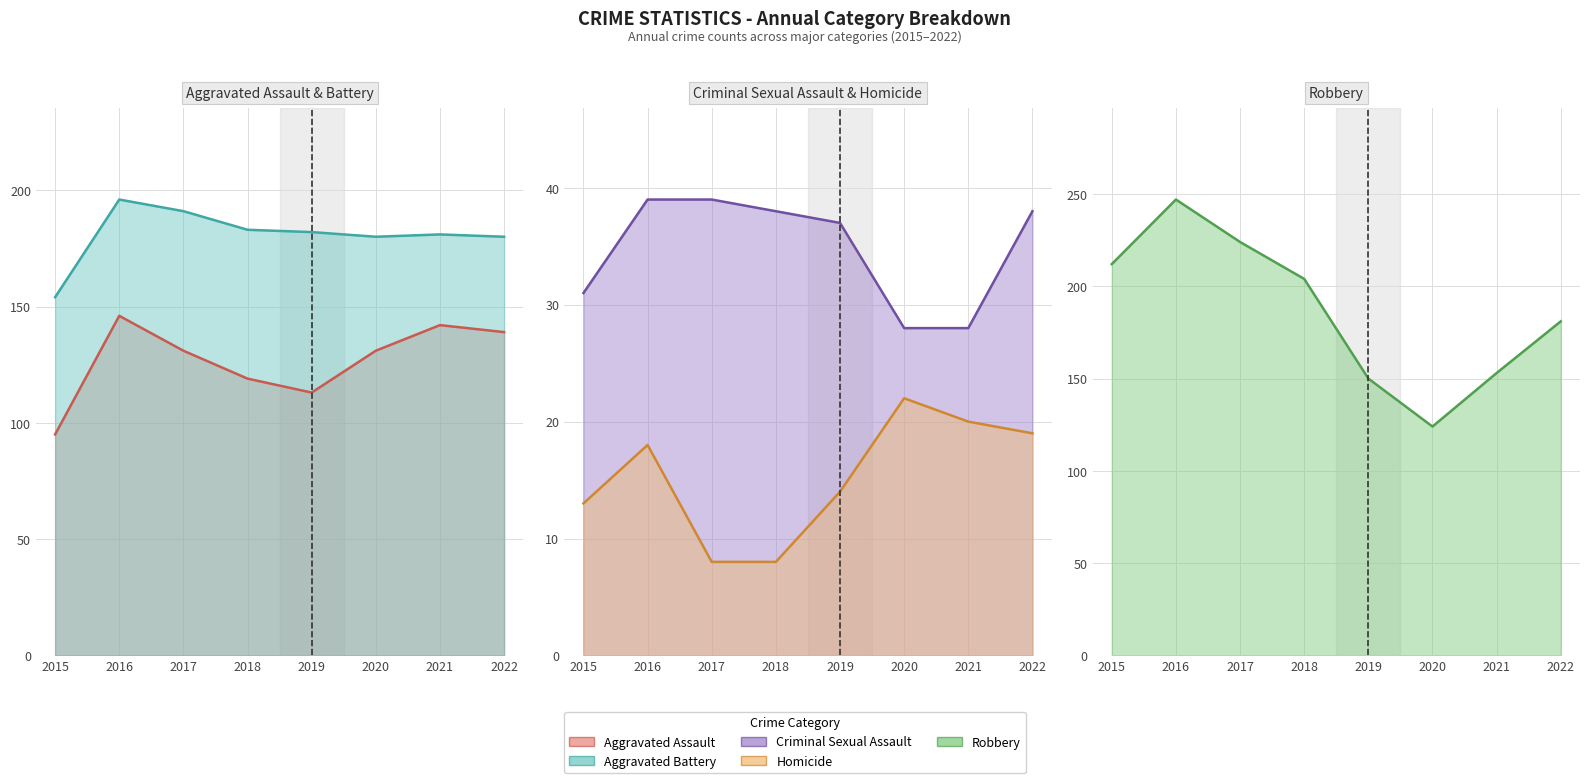

What is the average value of the Aggravated Assault series?

127